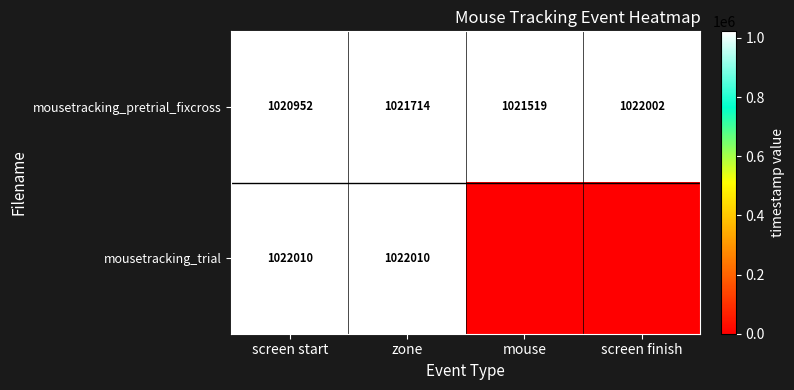

What is the average value of the mousetracking_pretrial_fixcross series?

1021547